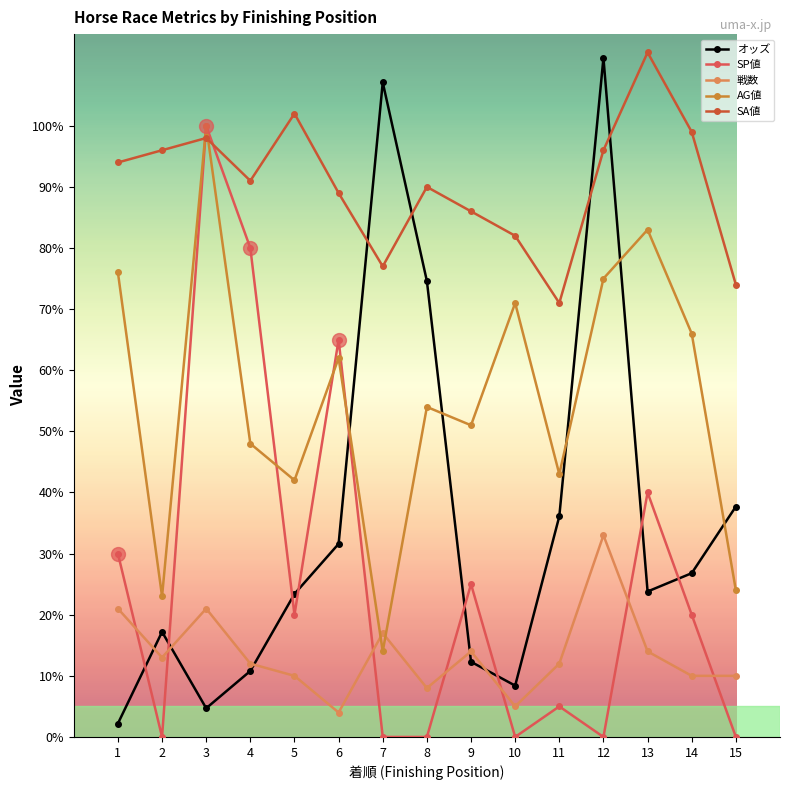

What is the sum of the SA値 values at 6 and 9?

175.0